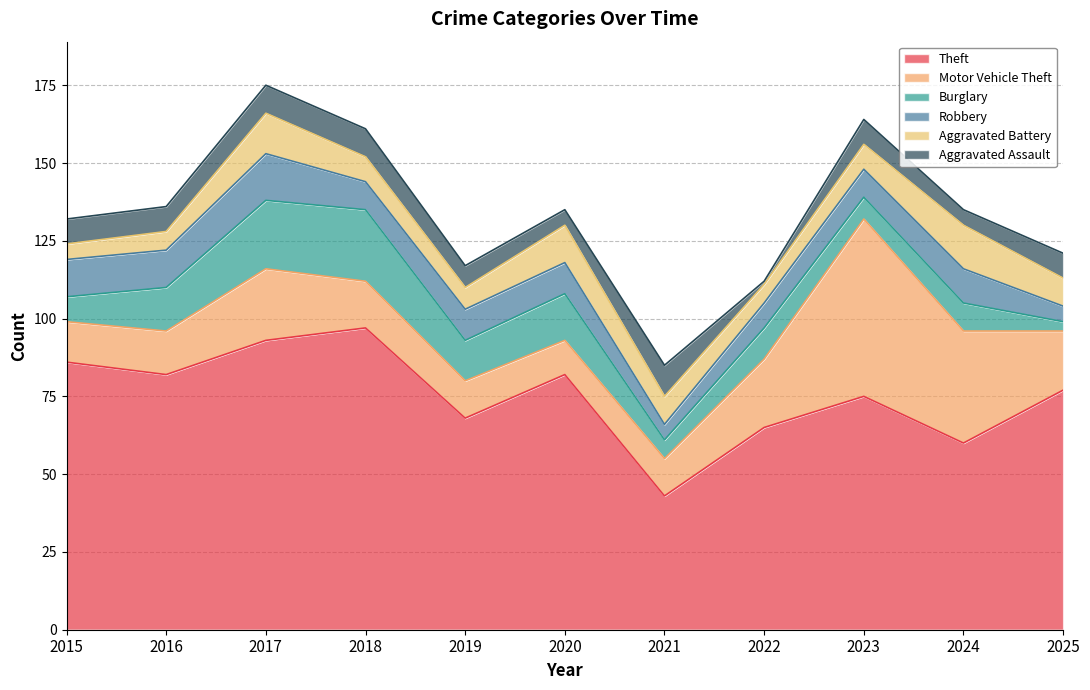

At which category does the chart reach its minimum across all series?

2022